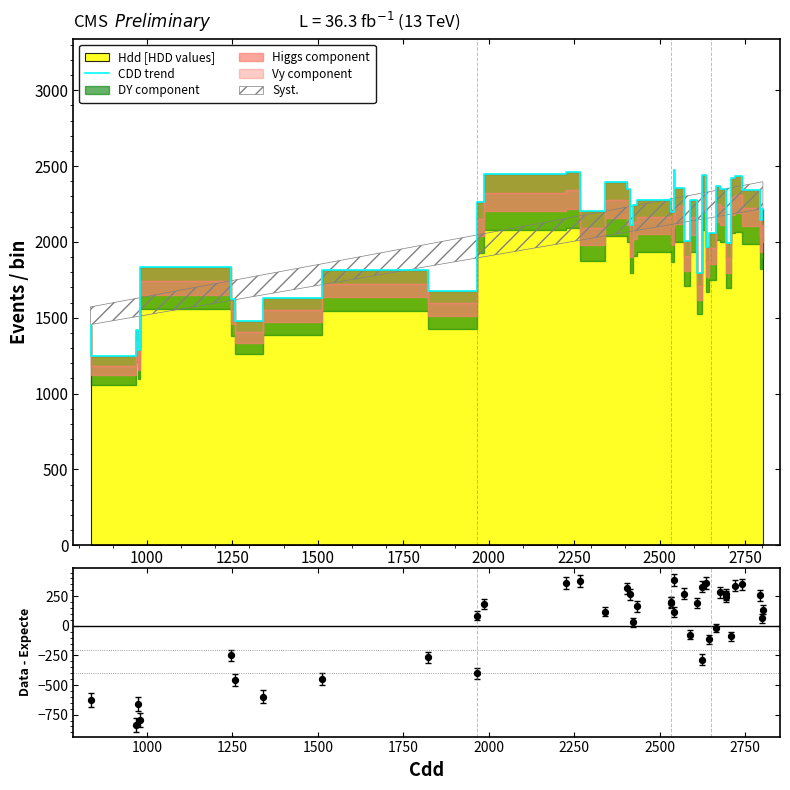

Which series has the widest spread of Y values?

CDD trend